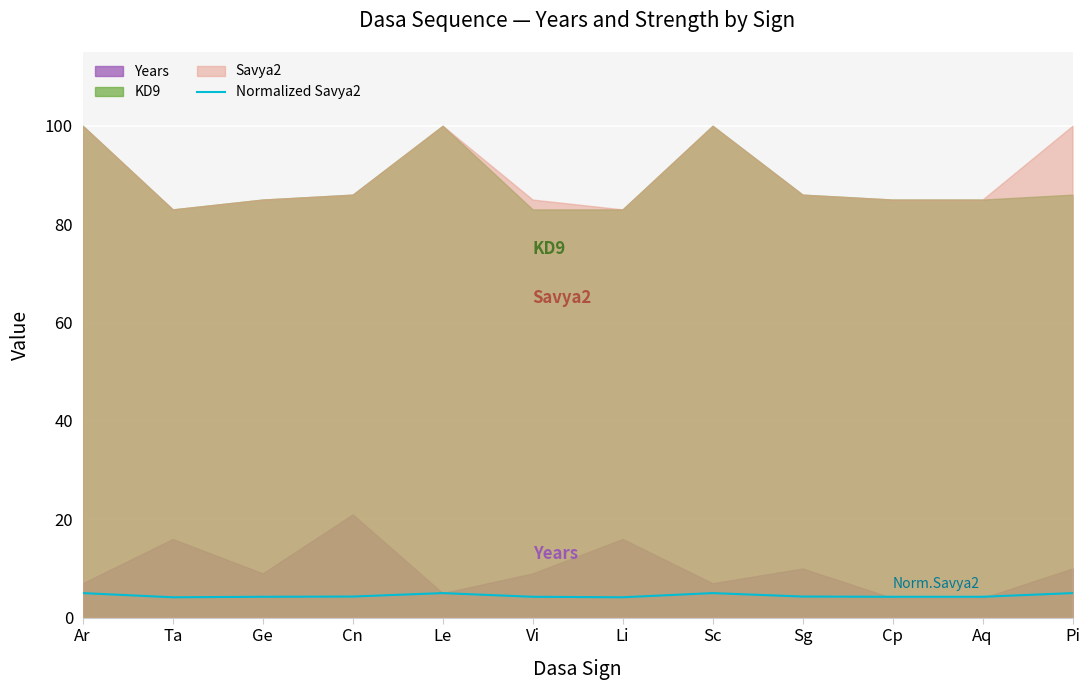

The chart shows a value of 5.0 at Sc. True or false?

True